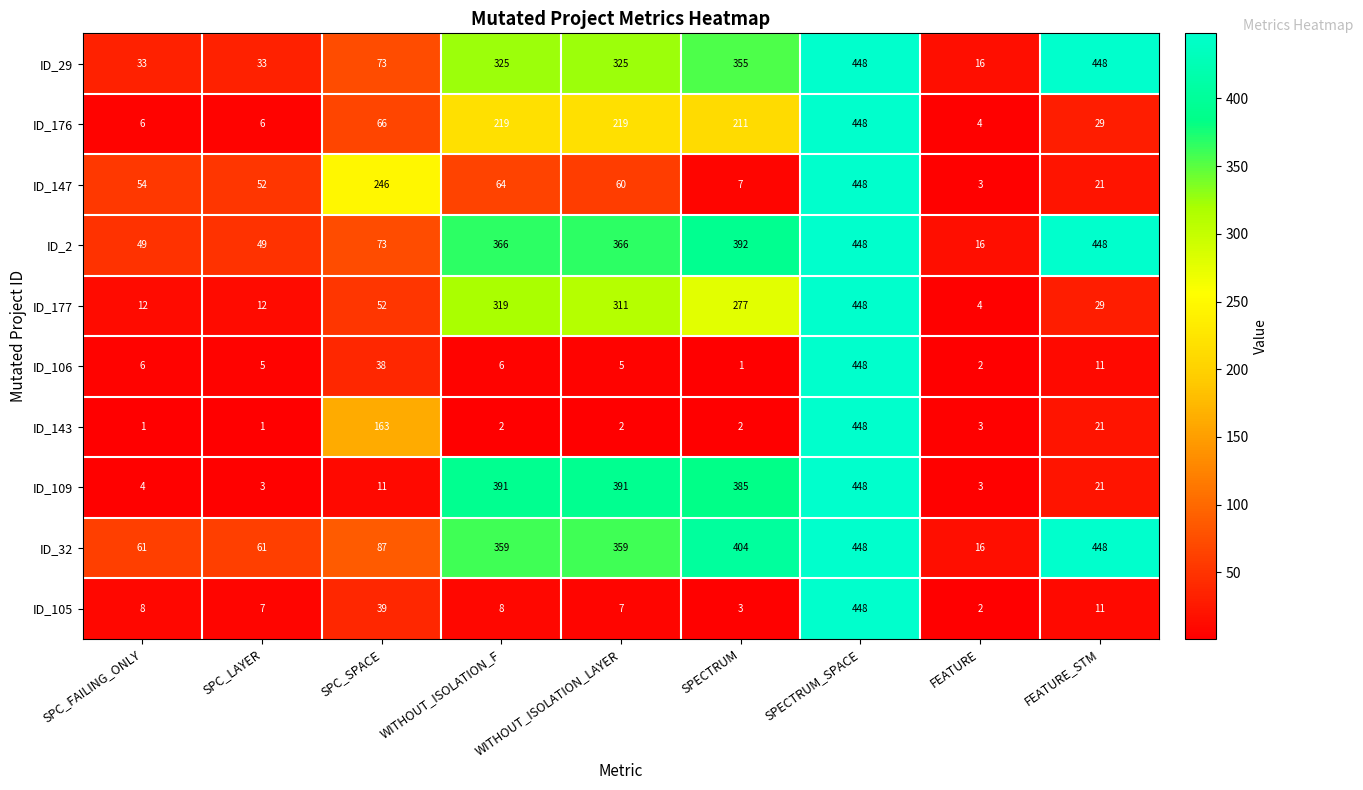

What is the difference between the highest and lowest values at SPC_FAILING_ONLY?

60